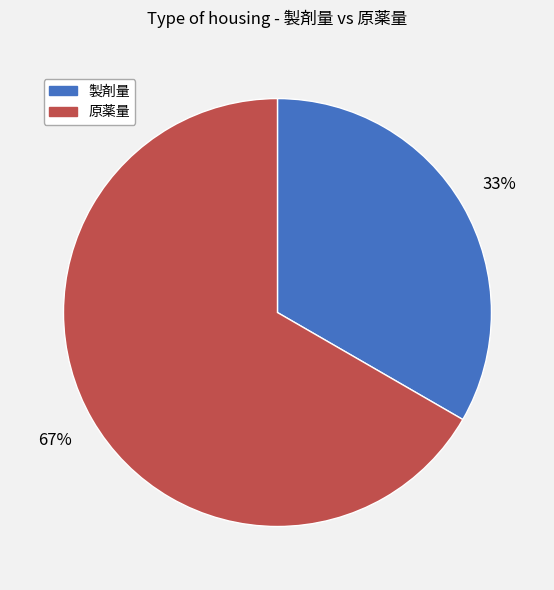

Combined, do 原薬量 and 製剤量 account for over 50%?

Yes